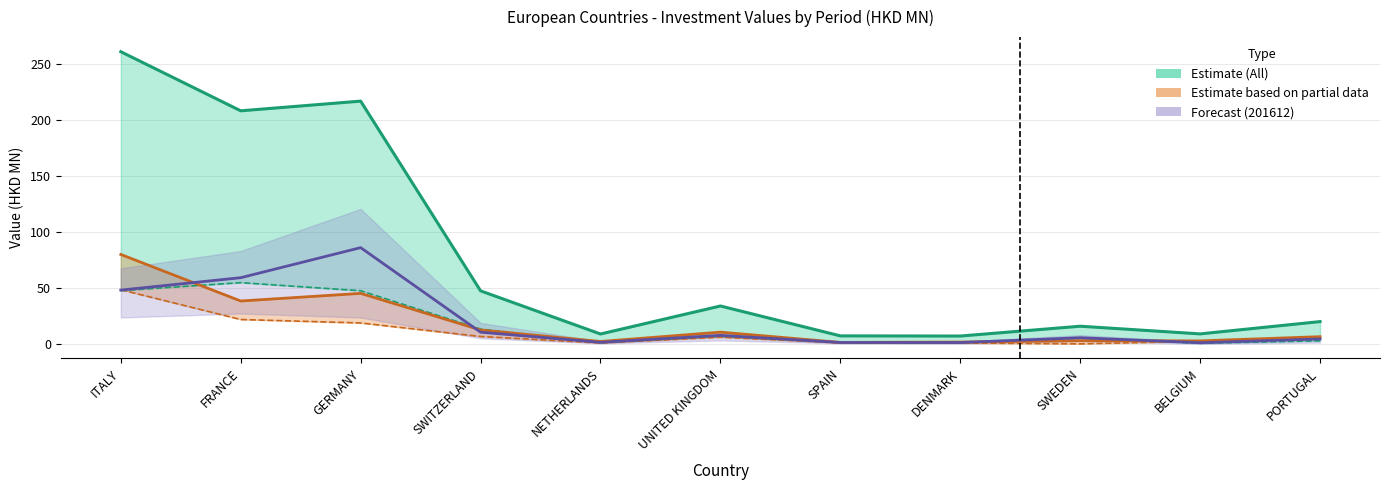

Rank the categories by value from lowest to highest.

DENMARK, SPAIN, NETHERLANDS, BELGIUM, SWEDEN, PORTUGAL, UNITED KINGDOM, SWITZERLAND, FRANCE, GERMANY, ITALY